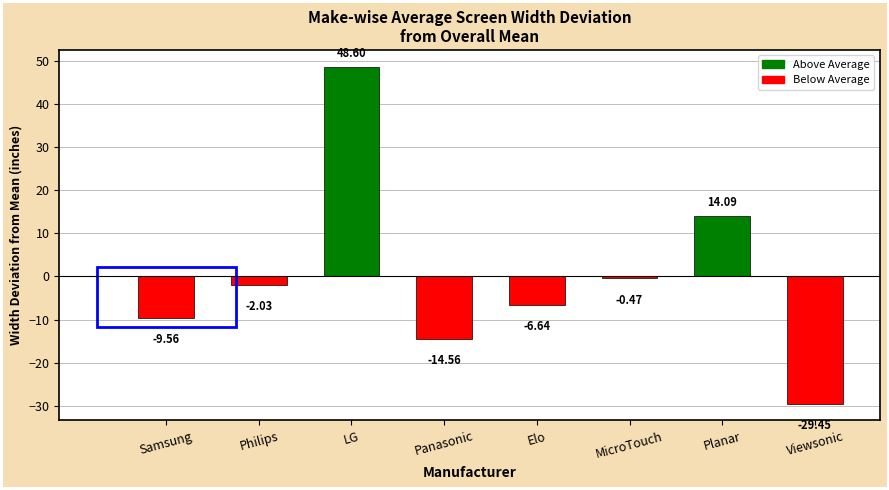

Rank the categories by value from highest to lowest.

LG, Planar, MicroTouch, Philips, Elo, Samsung, Panasonic, Viewsonic